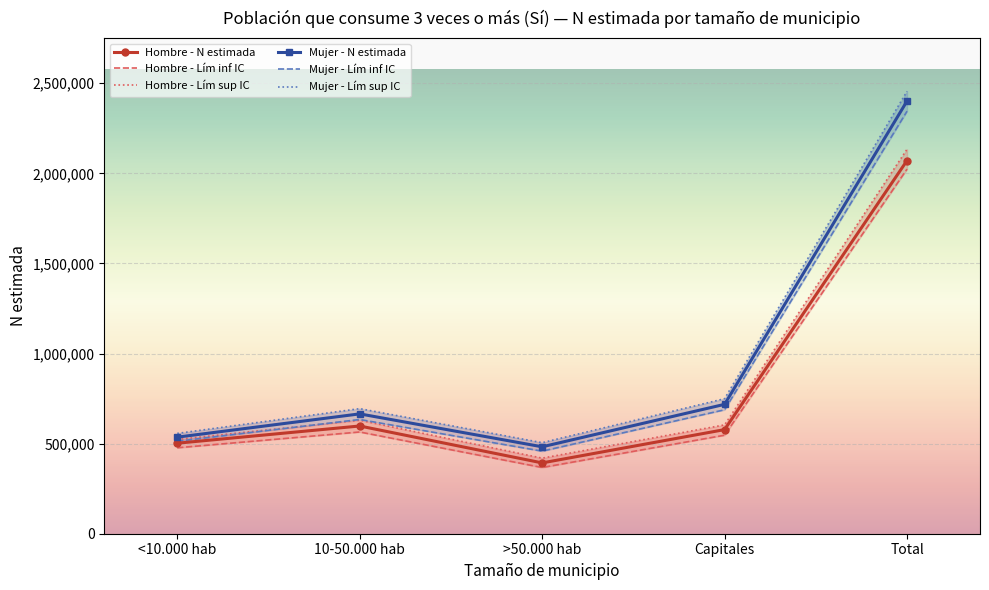

True or false: Mujer - Lím sup IC has more than 1 interior local peaks.

False